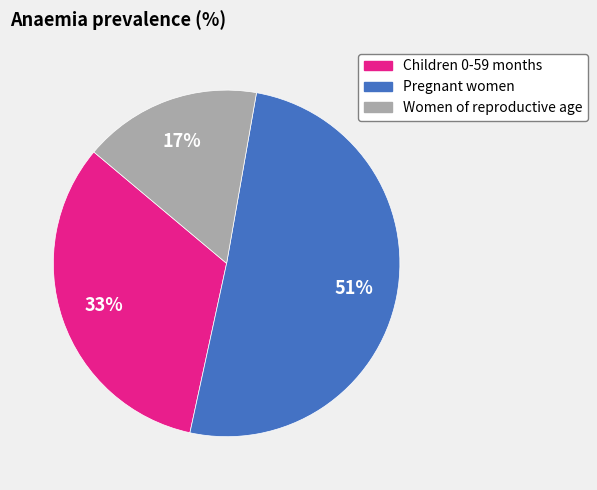

Is Pregnant women the majority of the pie?

Yes